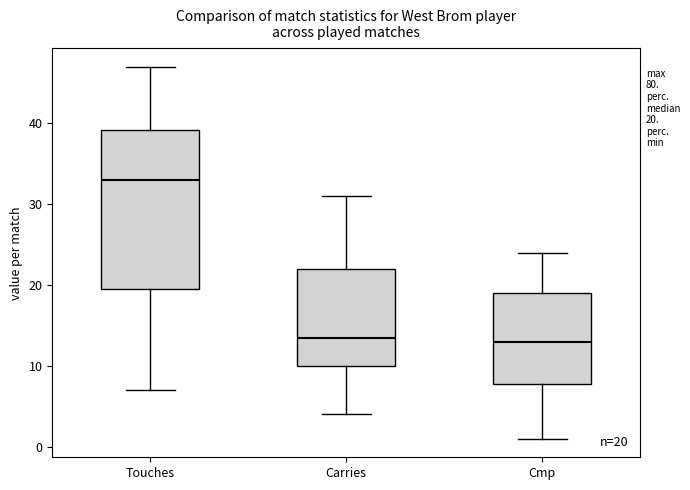

Which box has the highest median line?

Touches